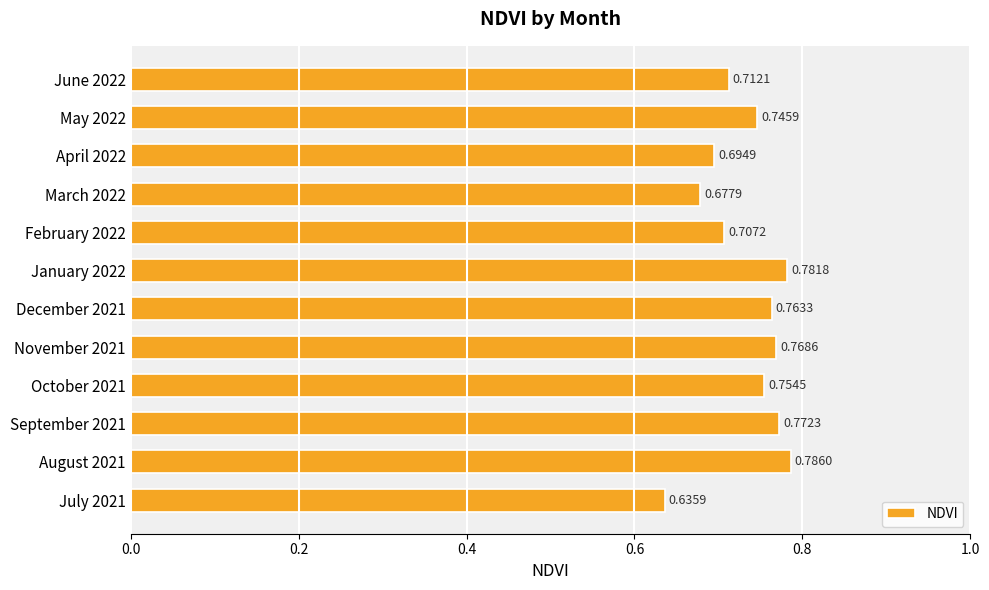

List the labels in order of value, smallest first.

July 2021, March 2022, April 2022, February 2022, June 2022, May 2022, October 2021, December 2021, November 2021, September 2021, January 2022, August 2021